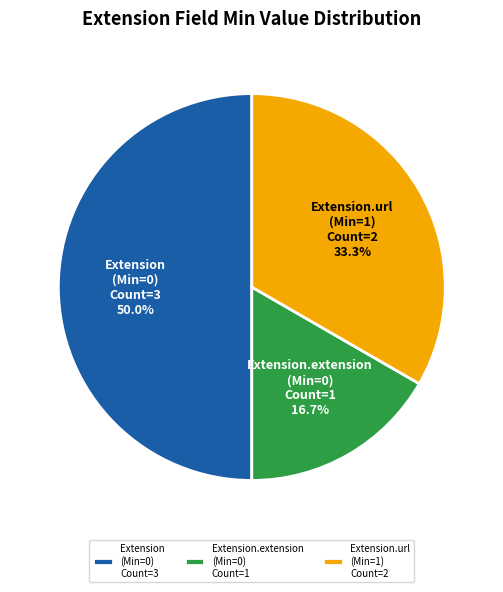

What portion of the pie excludes Extension.extension (Min=0)?

83.3%